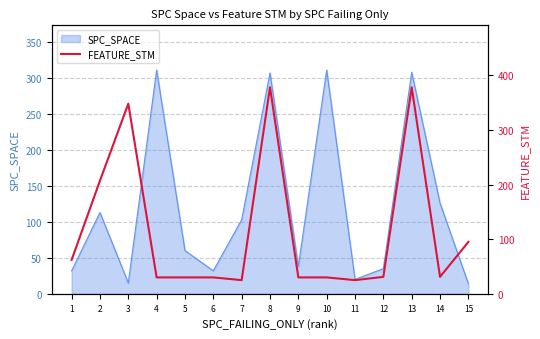

Is it true that SPC_SPACE equals 126 at 14?

True